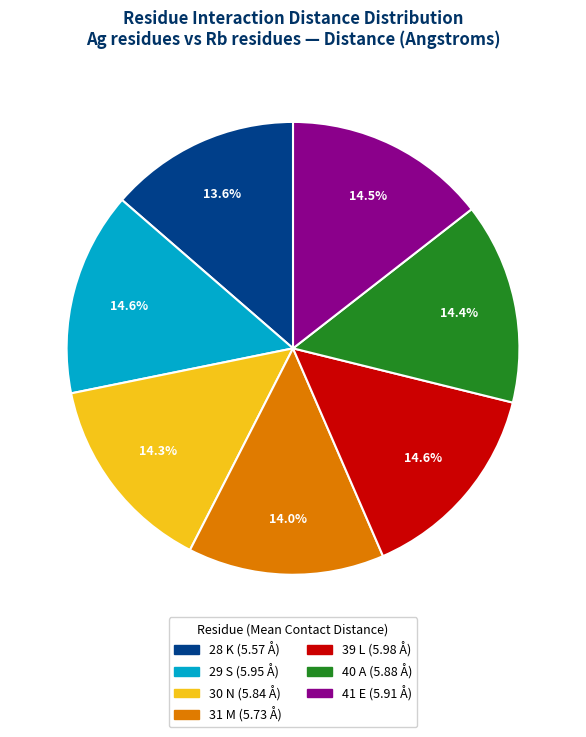

Approximately how many times larger is the value at 29 S compared to 31 M?

1.0